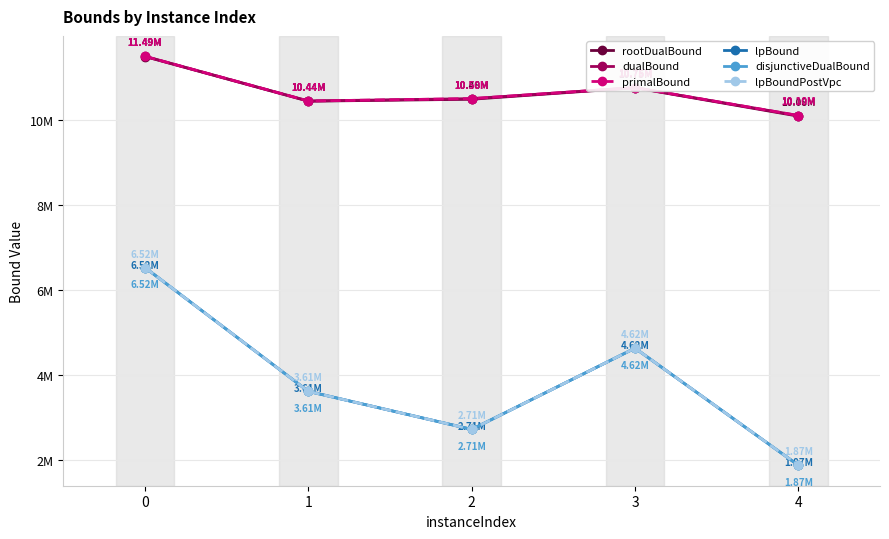

Is this an area chart (filled region under the line)?

No